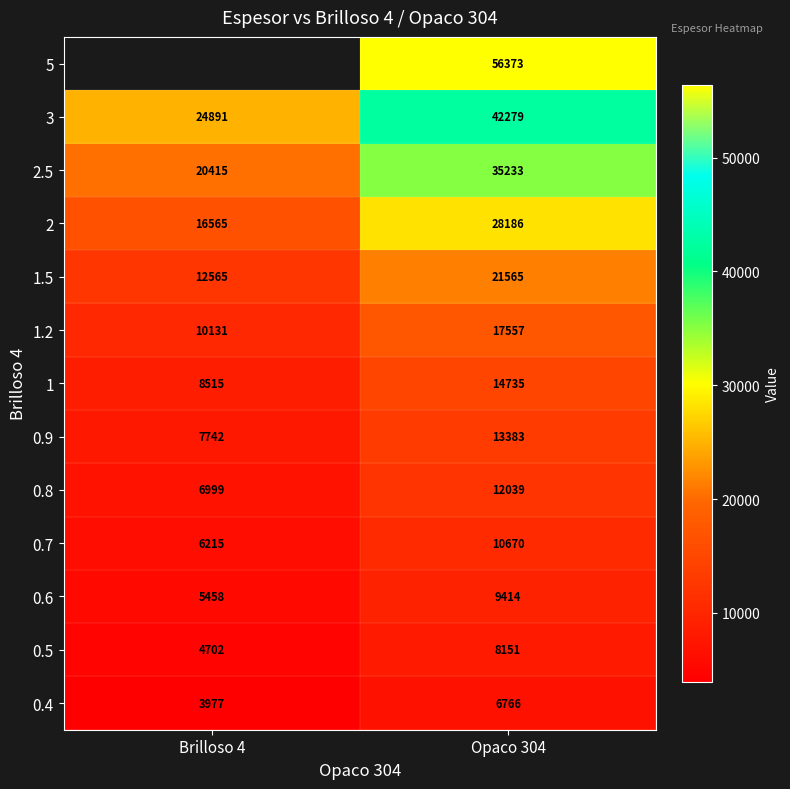

The 1.2 series shows 14032.4 at Brilloso 4. True or false?

False